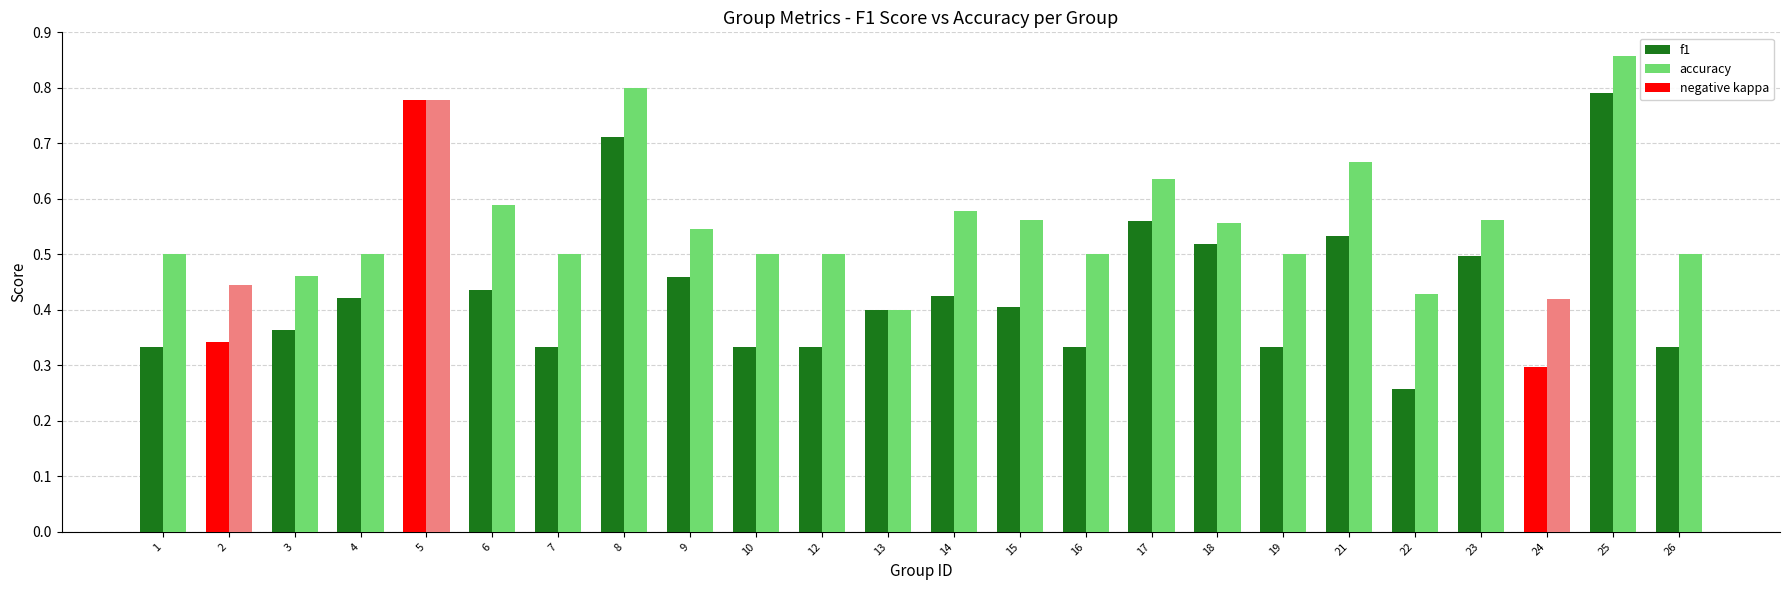

At which label does accuracy reach its minimum?

13